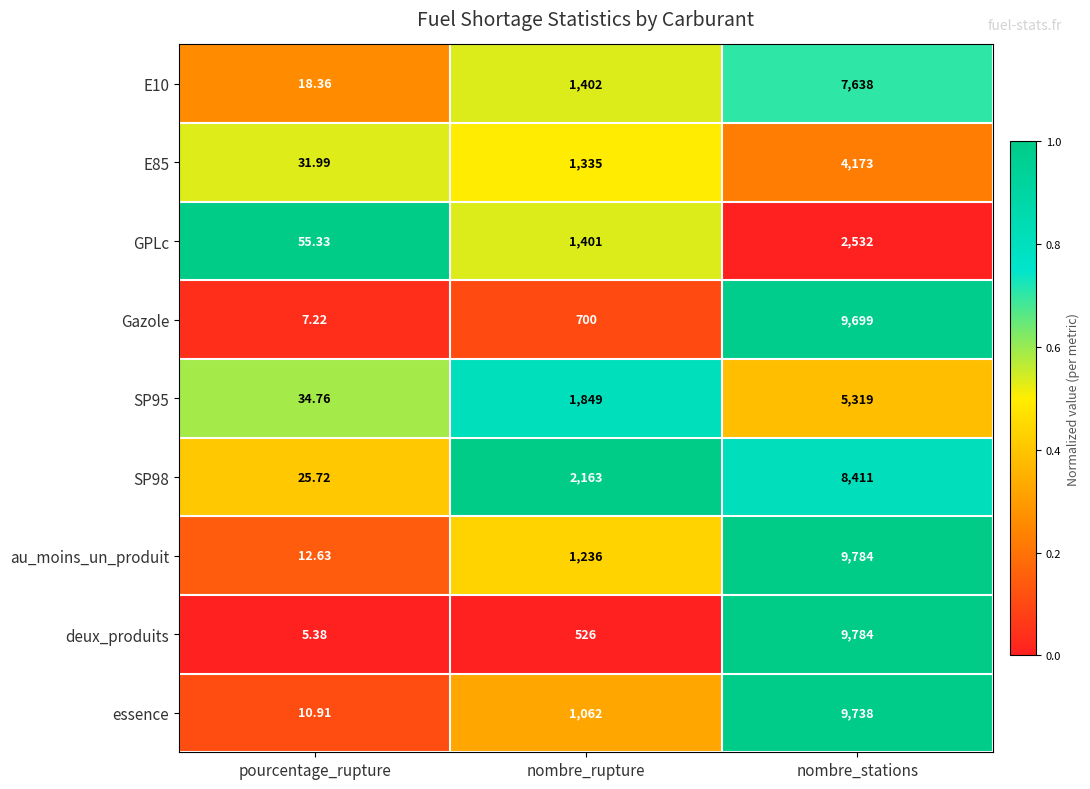

Between nombre_rupture and nombre_stations, which series saw the biggest shift?

deux_produits